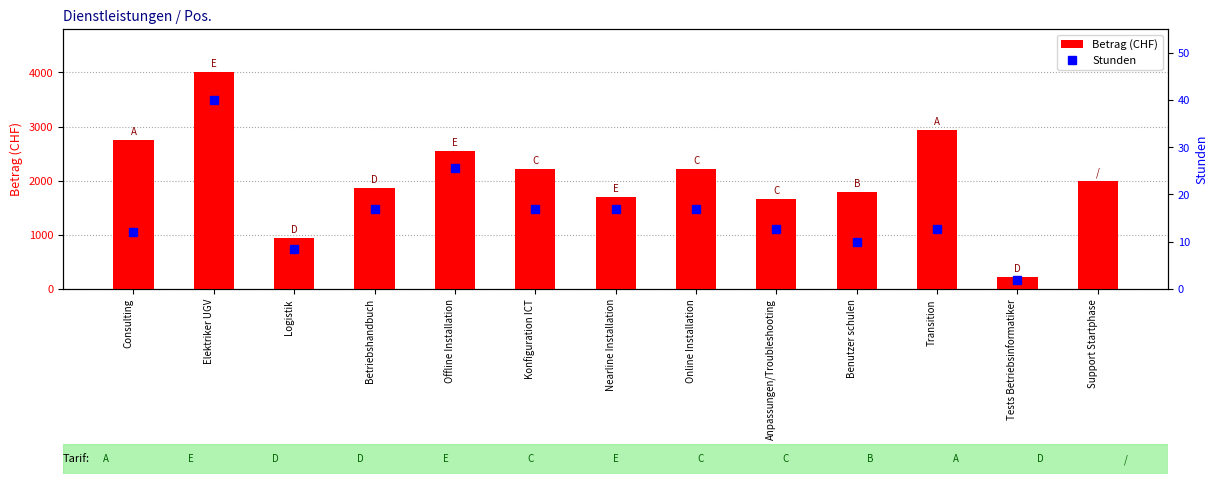

What is the lowest value of the Betrag (CHF) series?

220.0